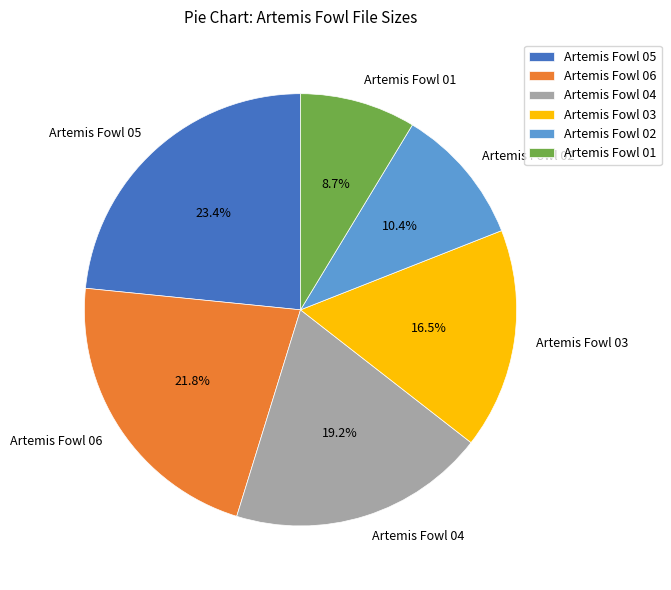

To the nearest percent, what percentage of the pie is Artemis Fowl 05?

23%